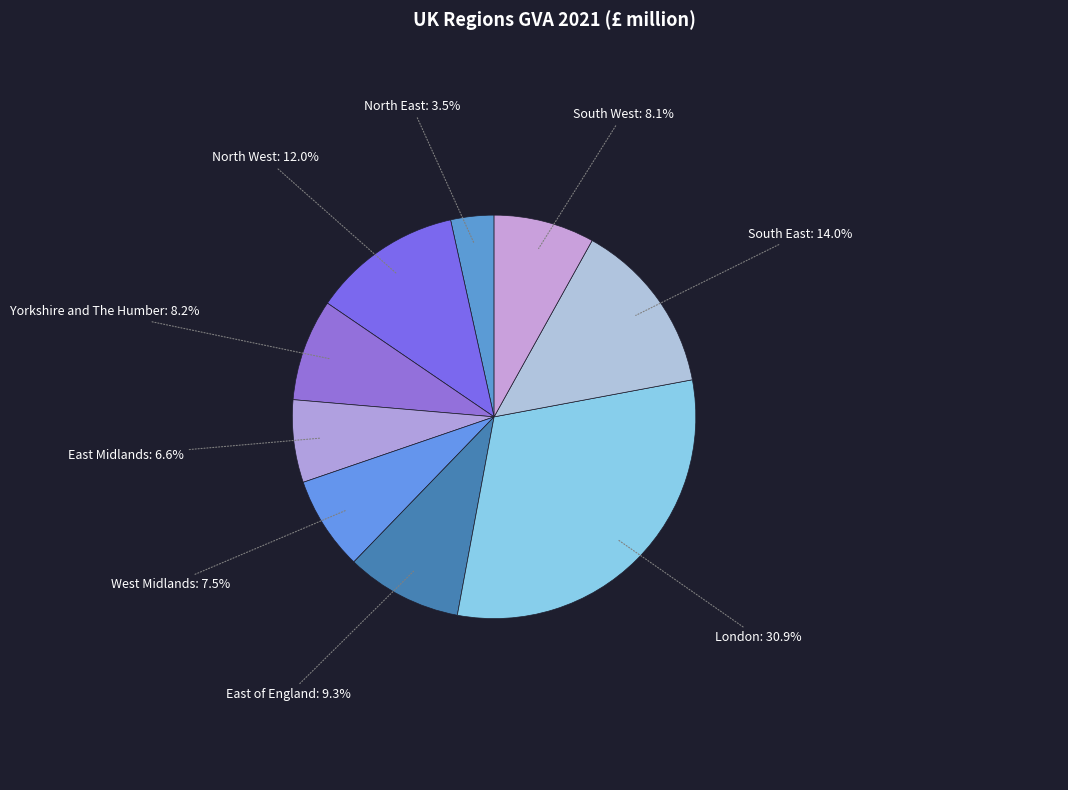

To the nearest percent, what portion does London represent?

31%